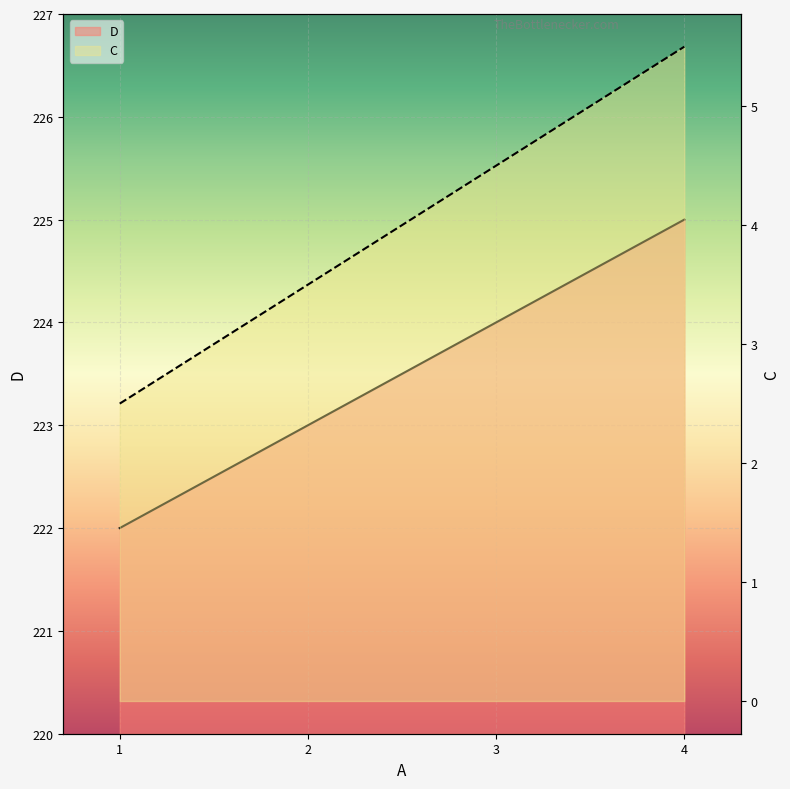

At which category is the sum across all series the highest?

4